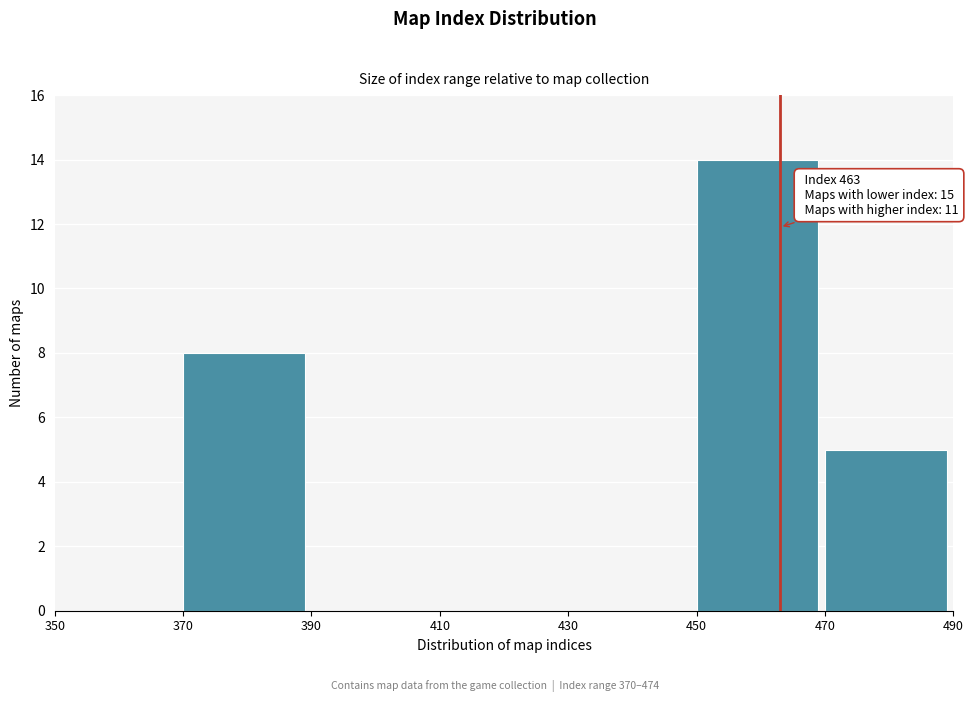

Which range on the x-axis has the tallest bar?

450 to 470